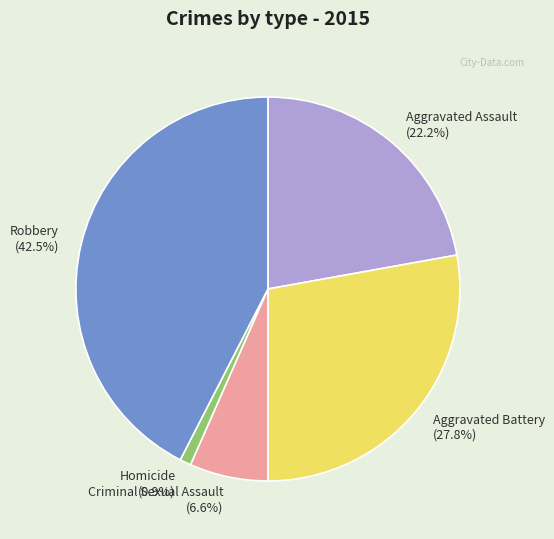

Count the number of slices in the pie.

5